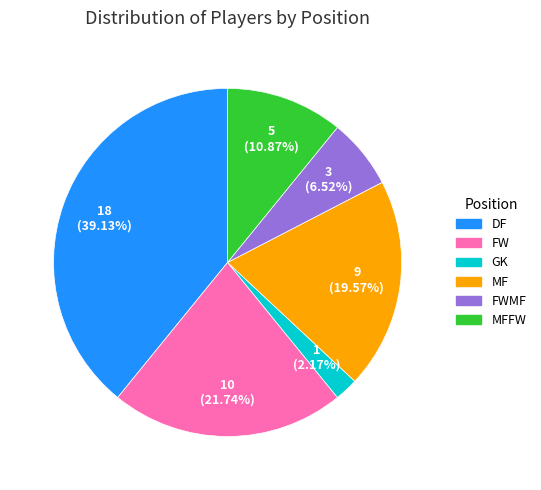

Is there any slice that represents more than half of the pie?

No